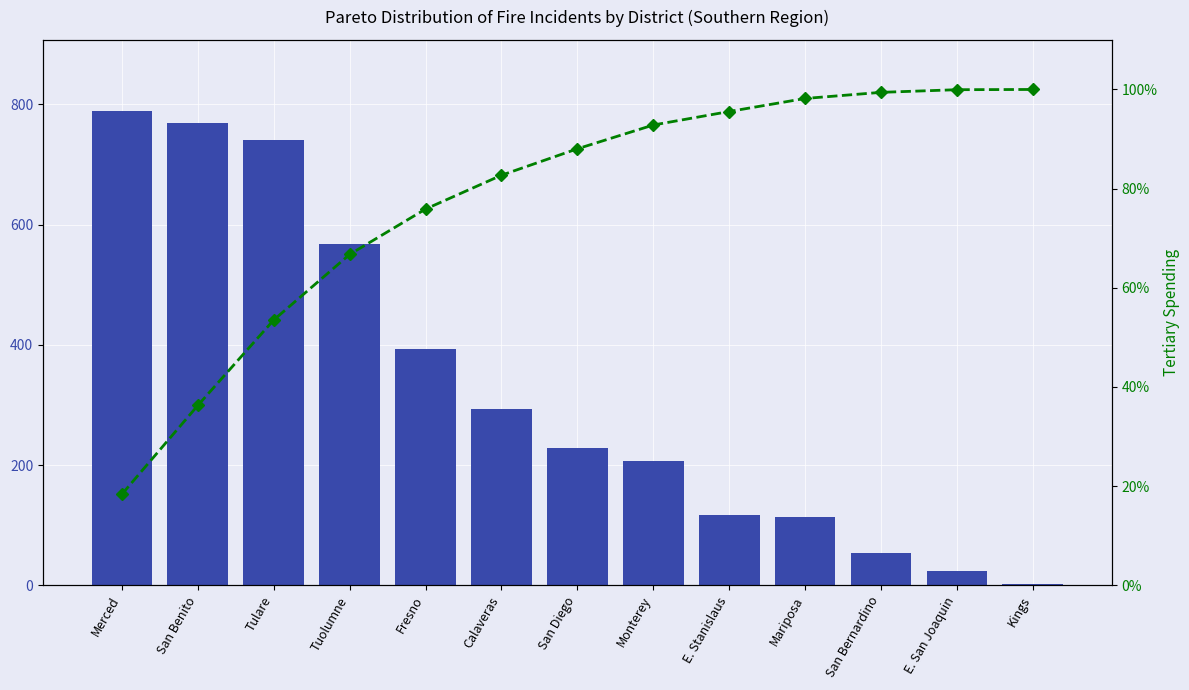

What is the label of the 1st bar from the right?

Kings